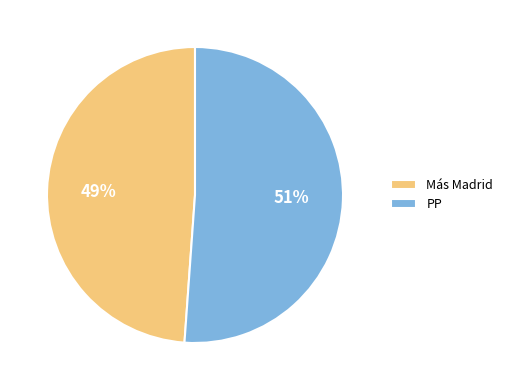

How many segments does this pie chart have?

2